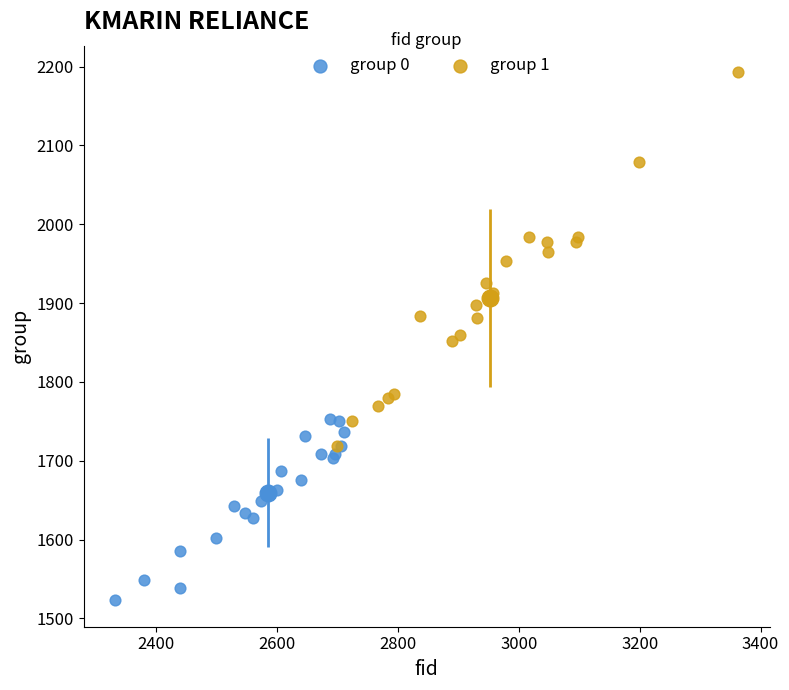

Which series has the widest spread of Y values?

group 1